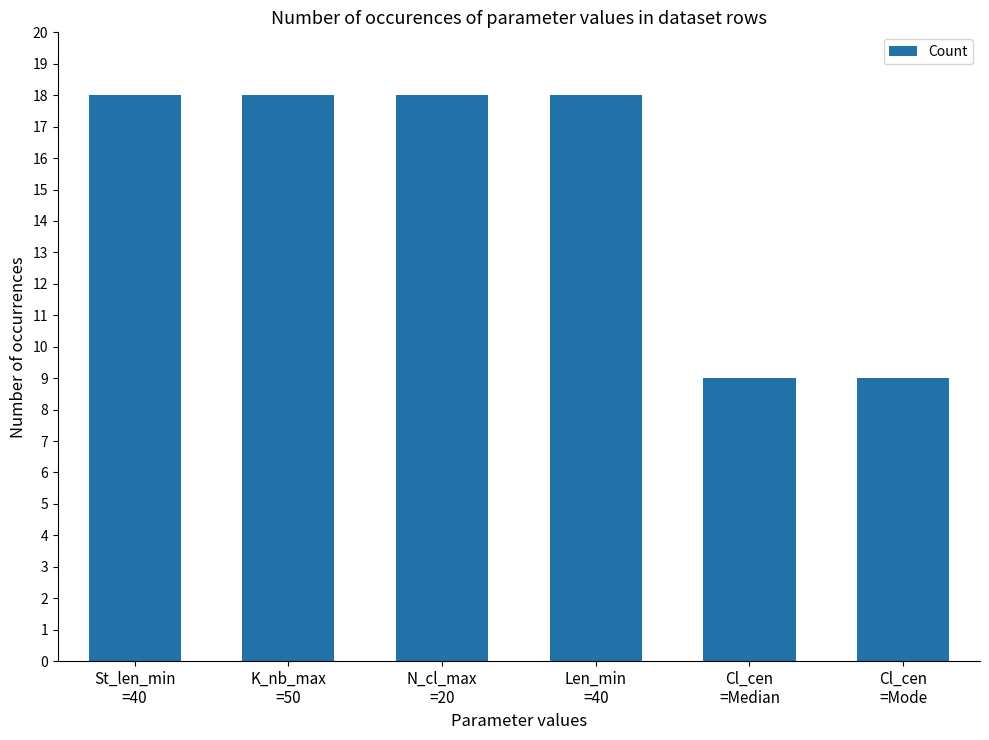

Count the values in the range 9 to 18.

6